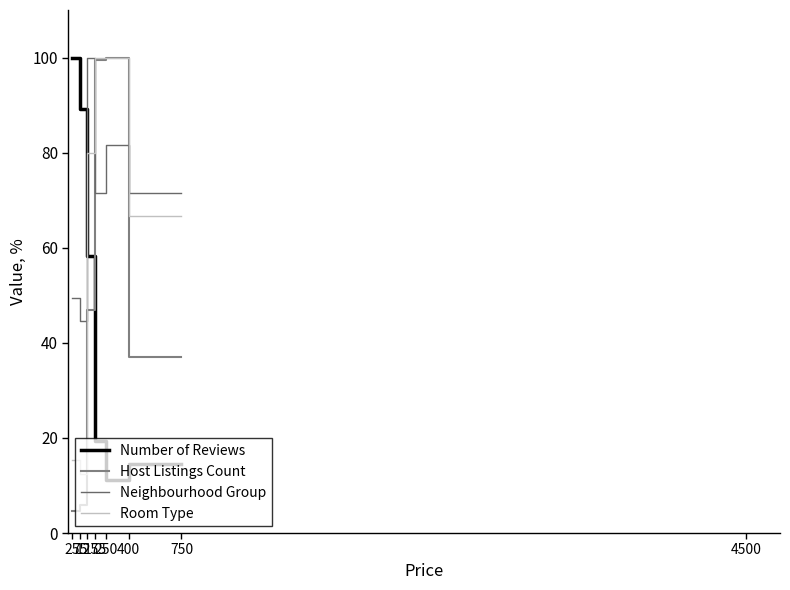

How many positive values does the Number of Reviews series have?

6